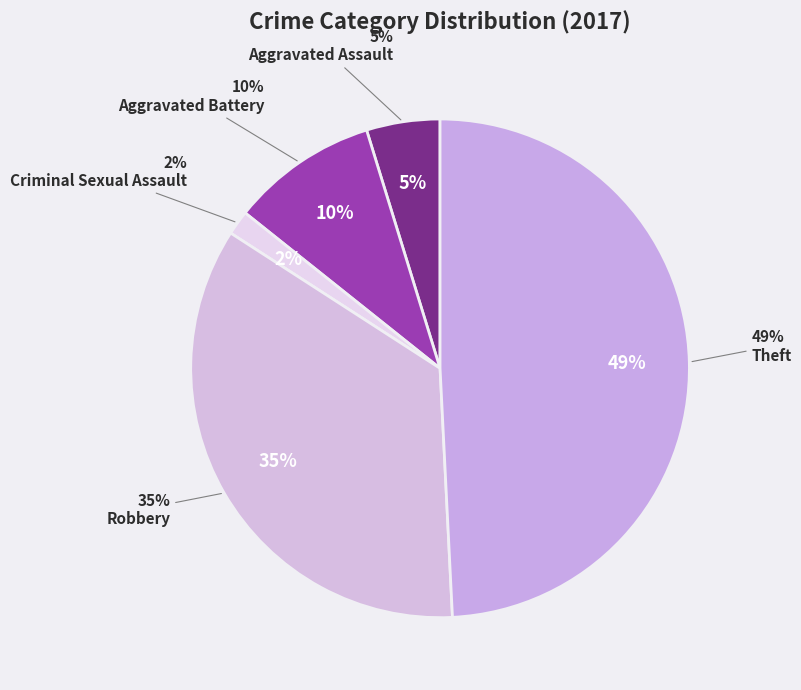

Which category has the biggest portion of the pie?

Theft